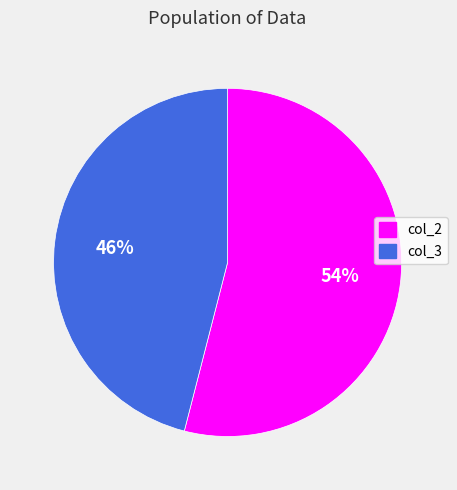

Is there a majority slice in this chart?

Yes